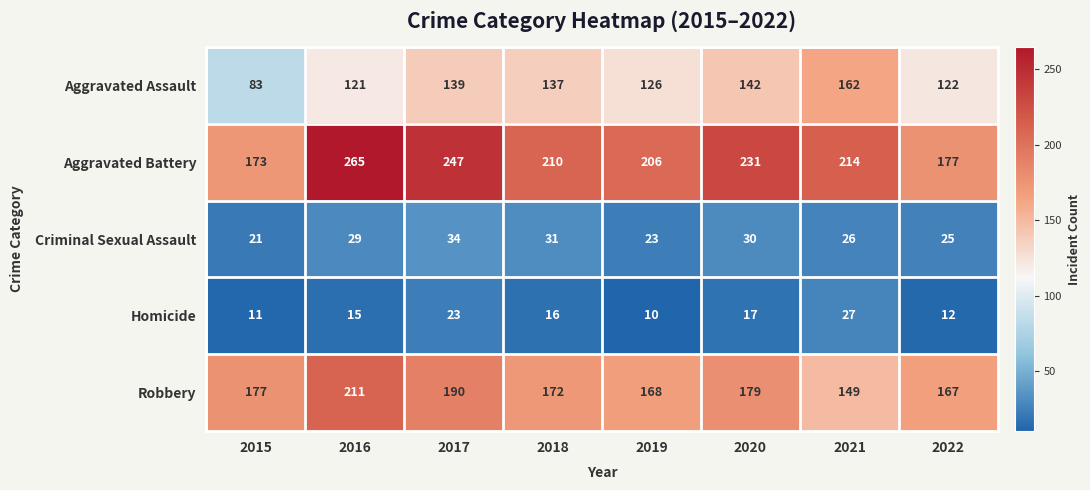

Rank the categories by Robbery value from lowest to highest.

2021, 2022, 2019, 2018, 2015, 2020, 2017, 2016